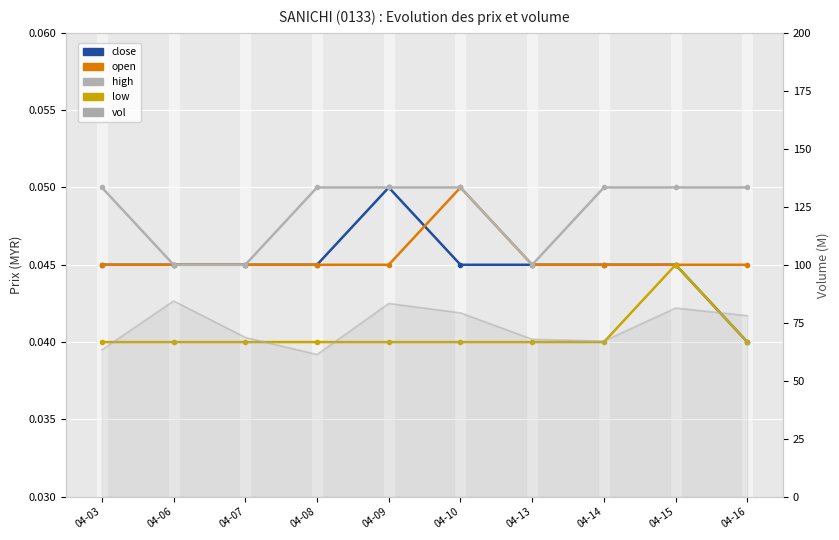

True or false: low has more than 0 points higher than both neighbors.

True